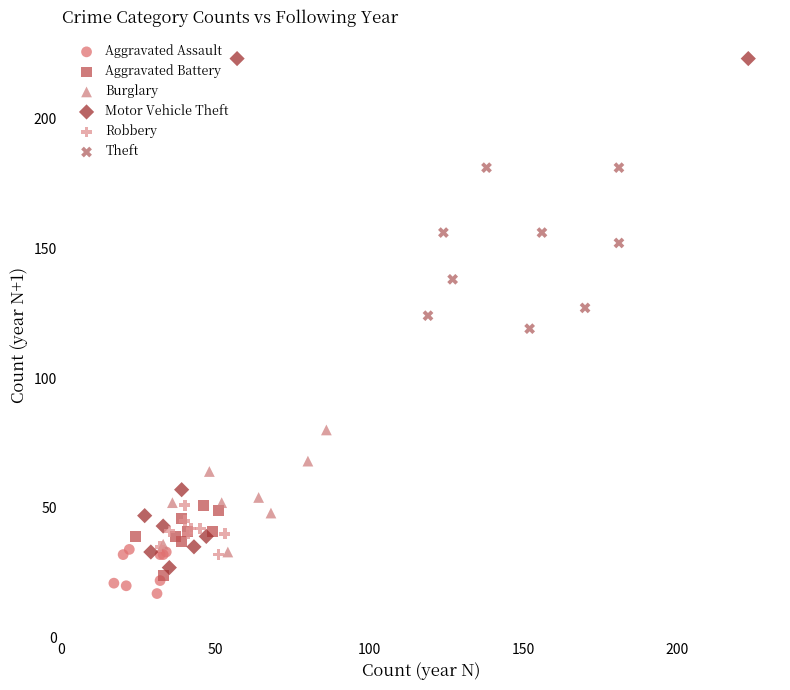

Which series has the largest Y range (max minus min)?

Motor Vehicle Theft